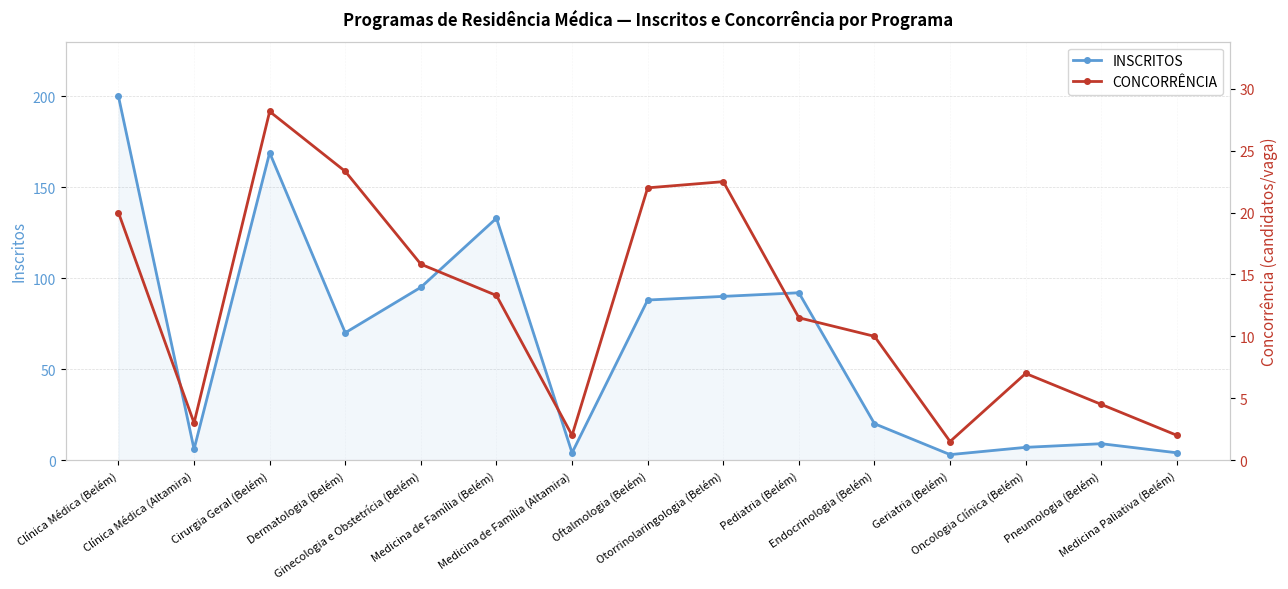

At Endocrinologia (Belém), list the series in order from largest to smallest.

INSCRITOS, CONCORRÊNCIA